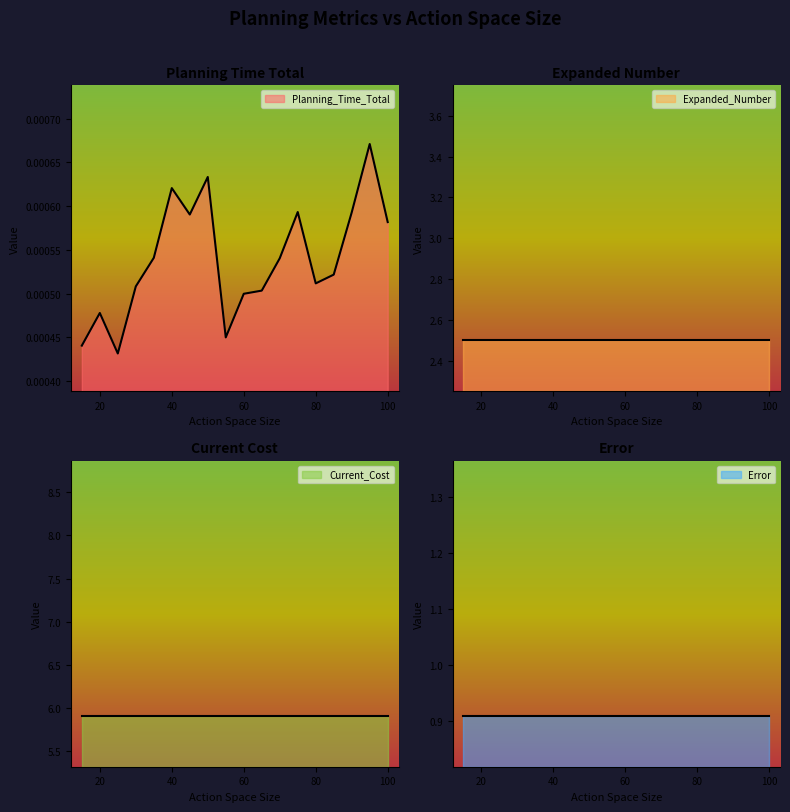

Rank the categories by Expanded_Number value from lowest to highest.

15, 20, 25, 30, 35, 40, 45, 50, 55, 60, 65, 70, 75, 80, 85, 90, 95, 100